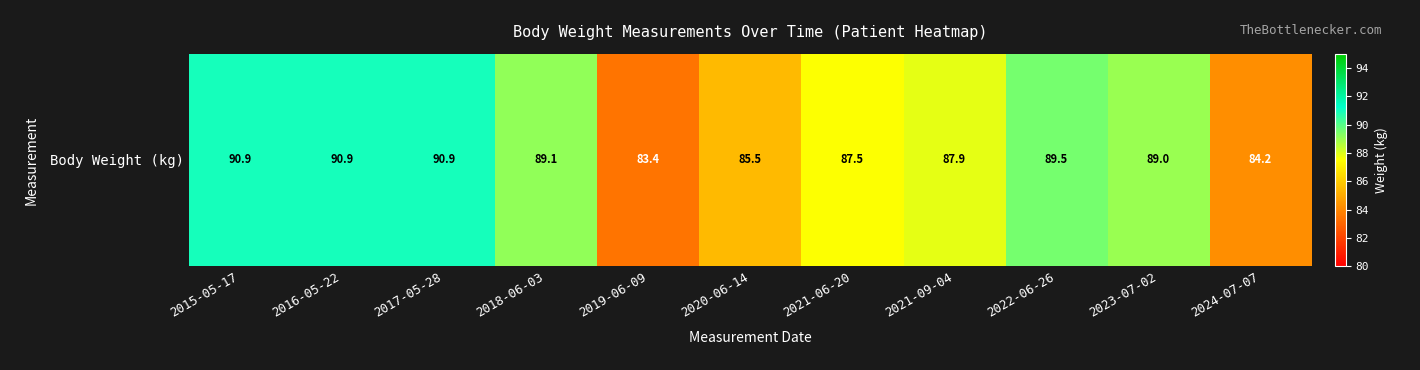

Rank the categories by value from highest to lowest.

2015-05-17, 2016-05-22, 2017-05-28, 2022-06-26, 2018-06-03, 2023-07-02, 2021-09-04, 2021-06-20, 2020-06-14, 2024-07-07, 2019-06-09